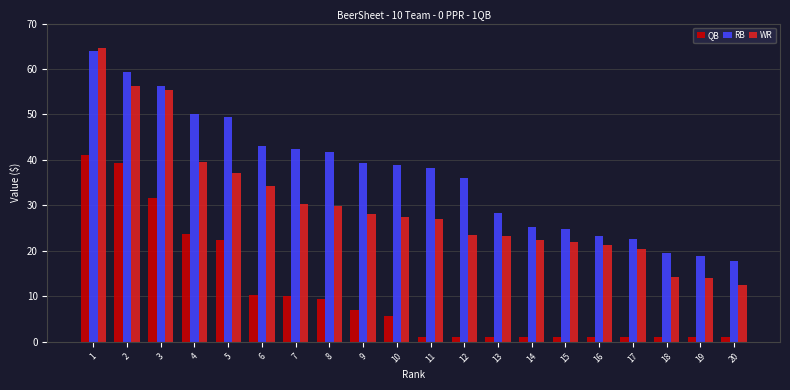

What is the sum of all RB values?

739.5